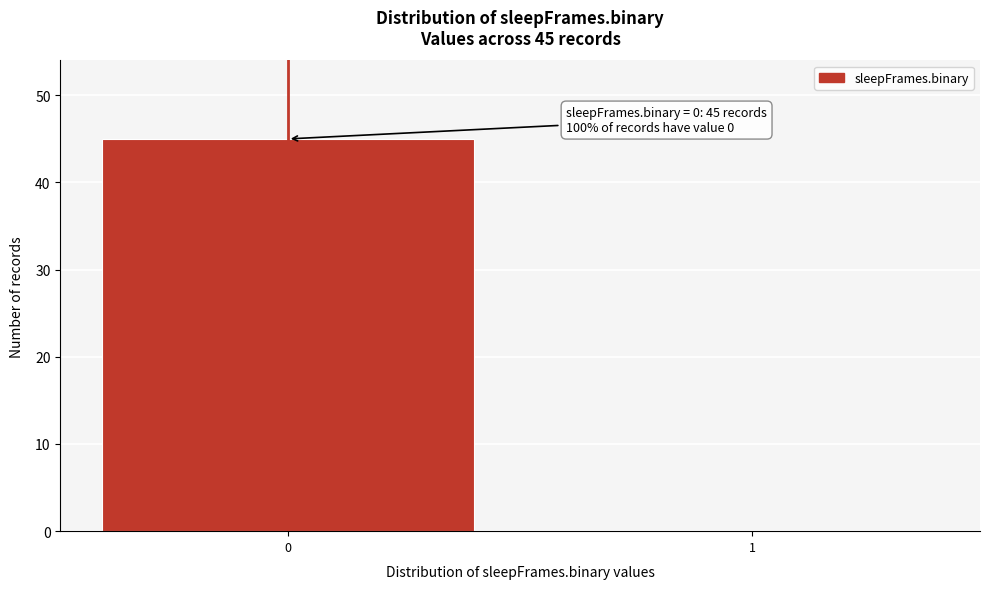

Reading left to right, extract all data points from this chart.

0=45	1=0